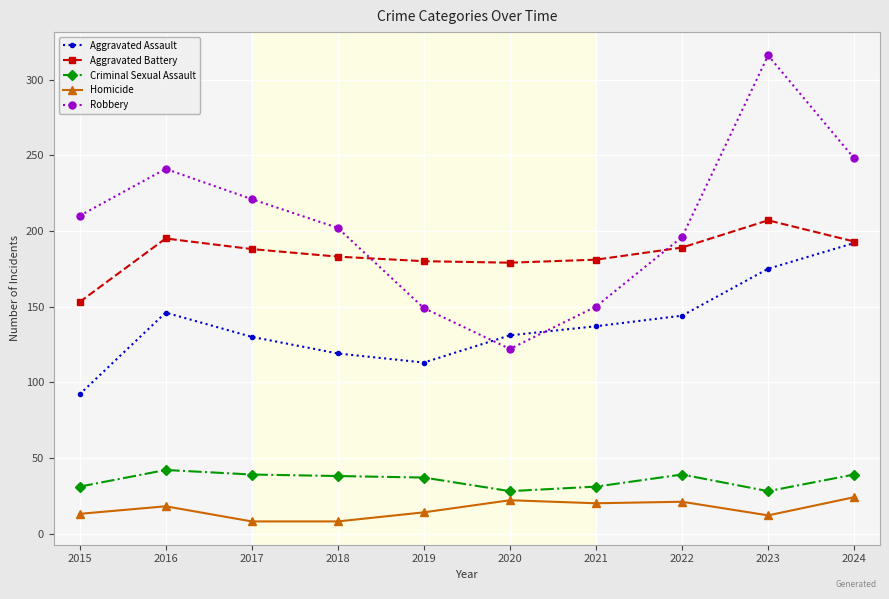

Is it true that Aggravated Battery equals 43 at 2017?

False